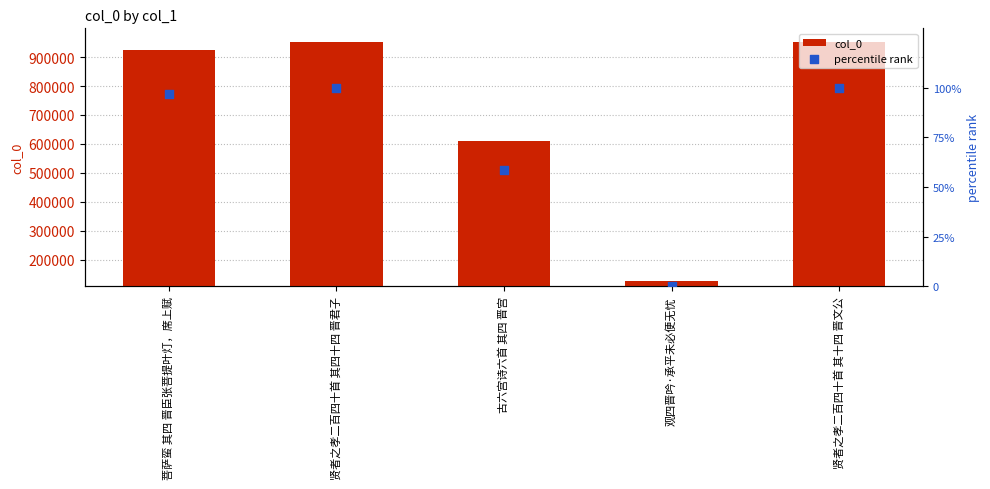

Which series has the largest total across all categories?

col_0